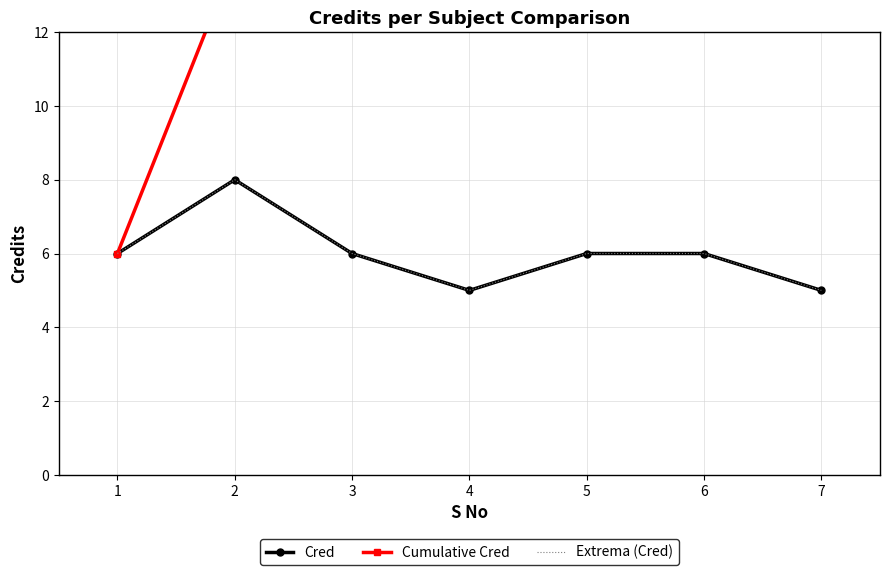

Count the Cred values in the range 5 to 6.

6